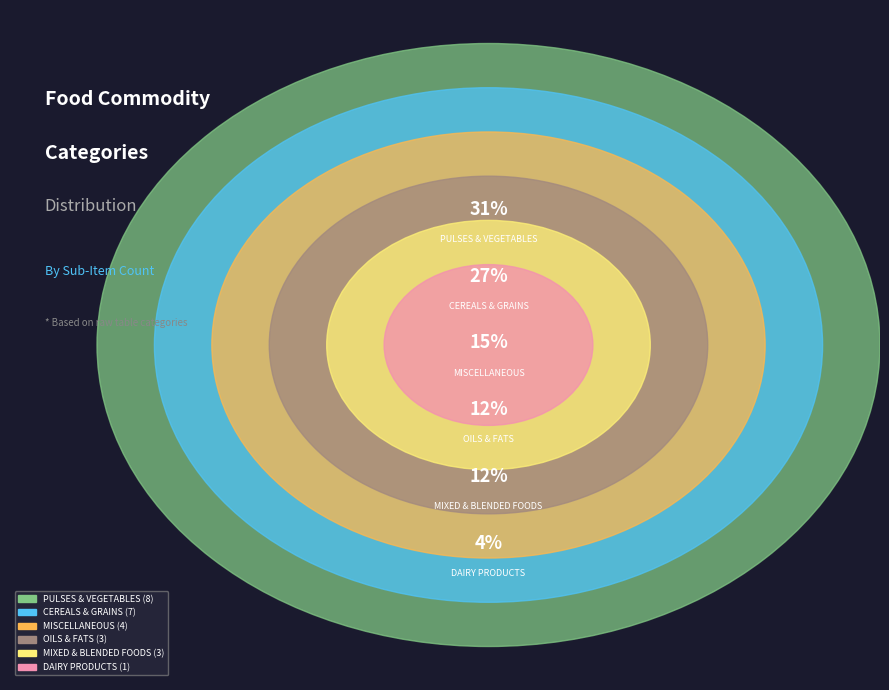

Which slice is the largest?

PULSES & VEGETABLES